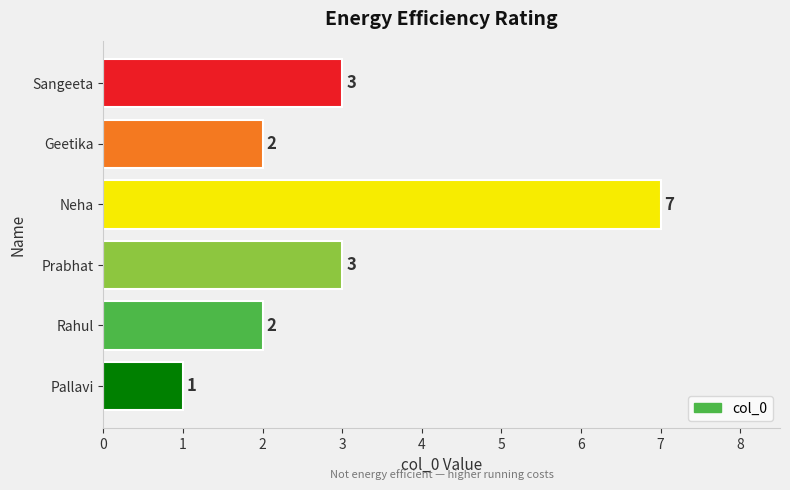

Are the bars horizontal?

Yes